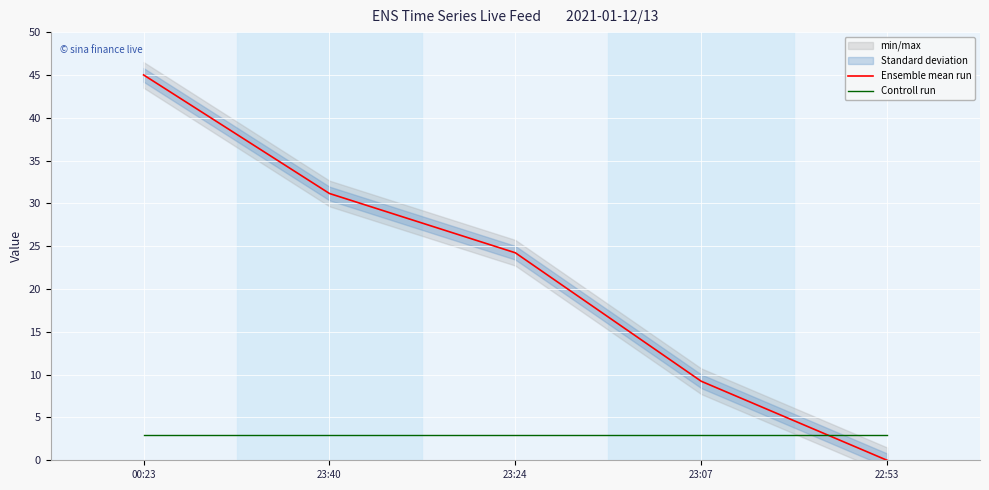

True or false: Ensemble mean run has more than 2 points higher than both neighbors.

False